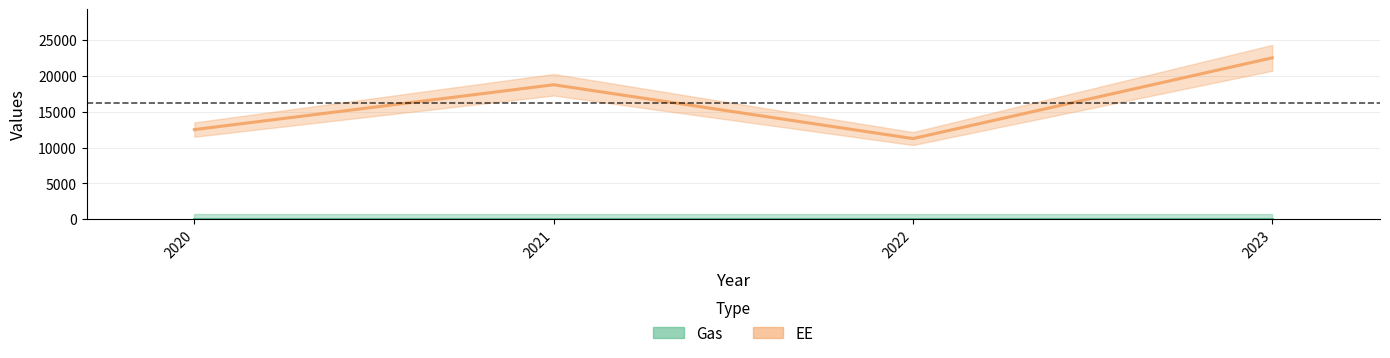

Is it true that the value at 2021 is 28587?

False